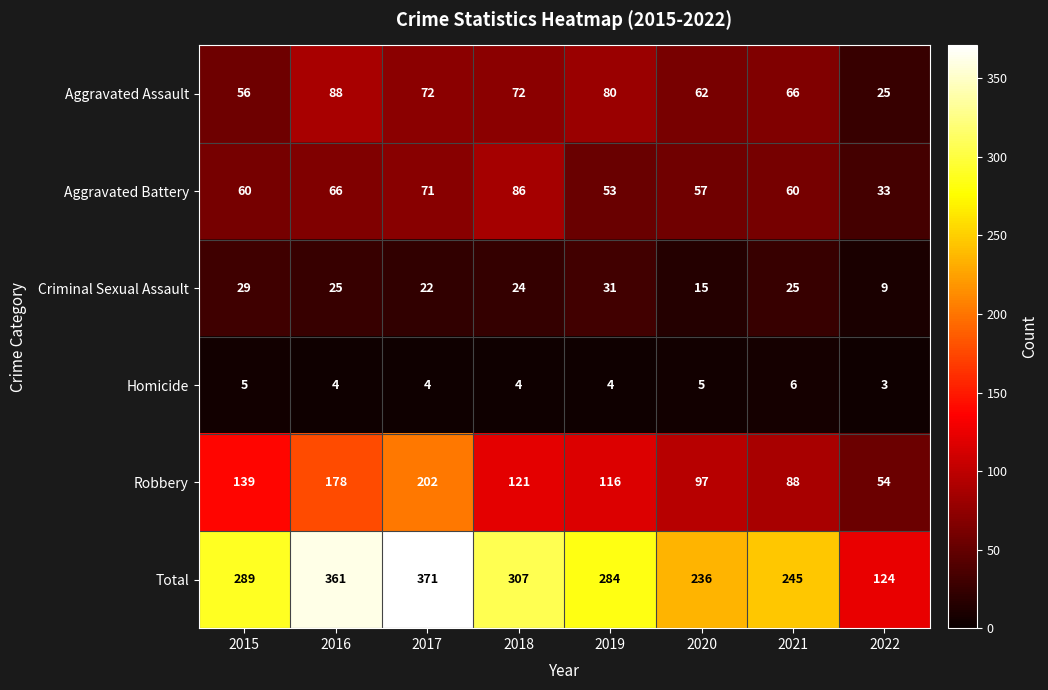

At which label does Total reach its minimum?

2022